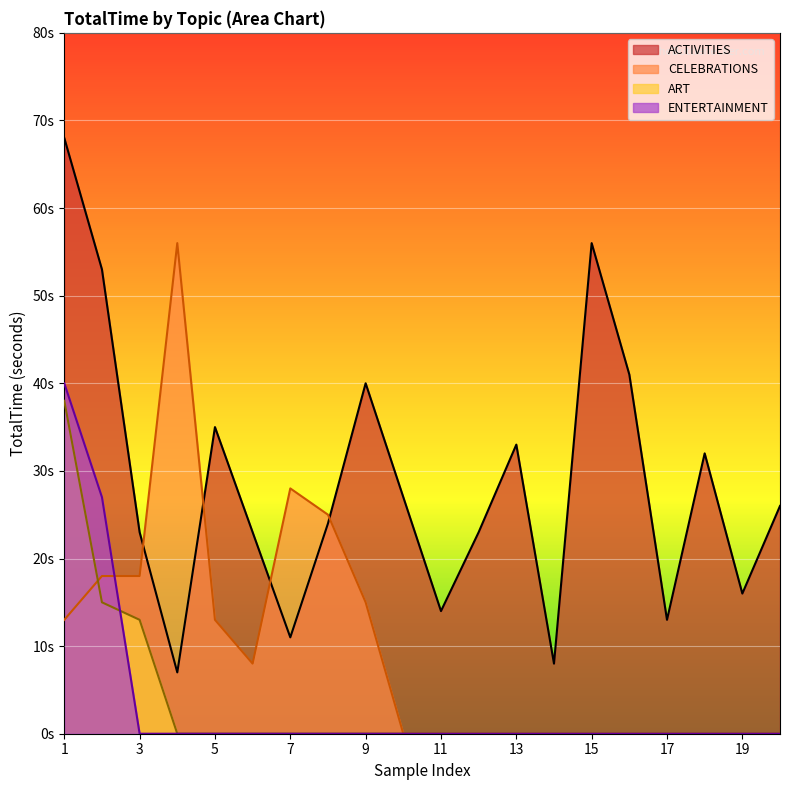

True or false: TotalTime has a value of 53 at 8.

False